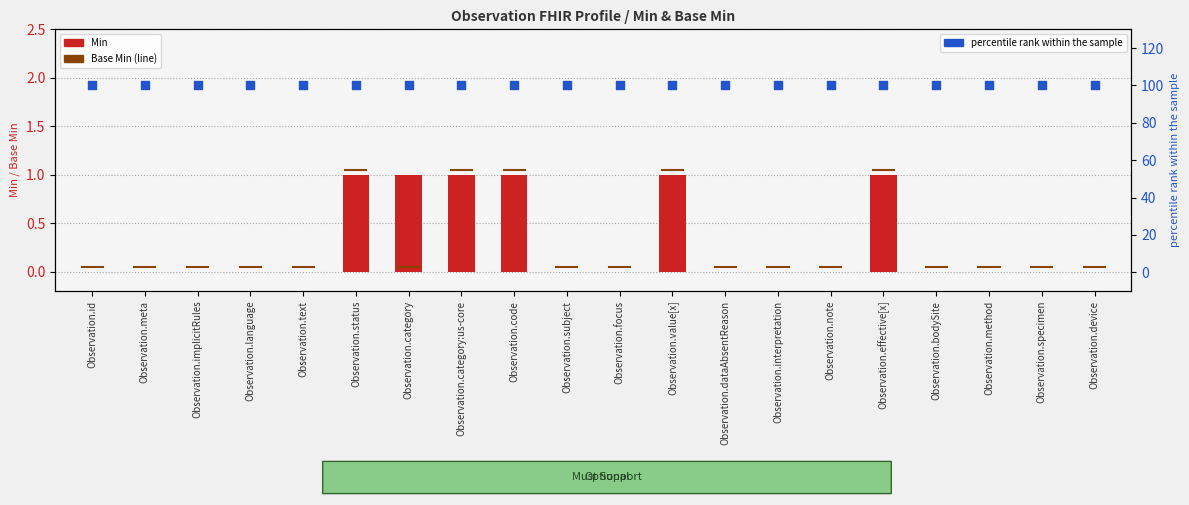

Which series contains the highest Y value?

percentile rank within the sample